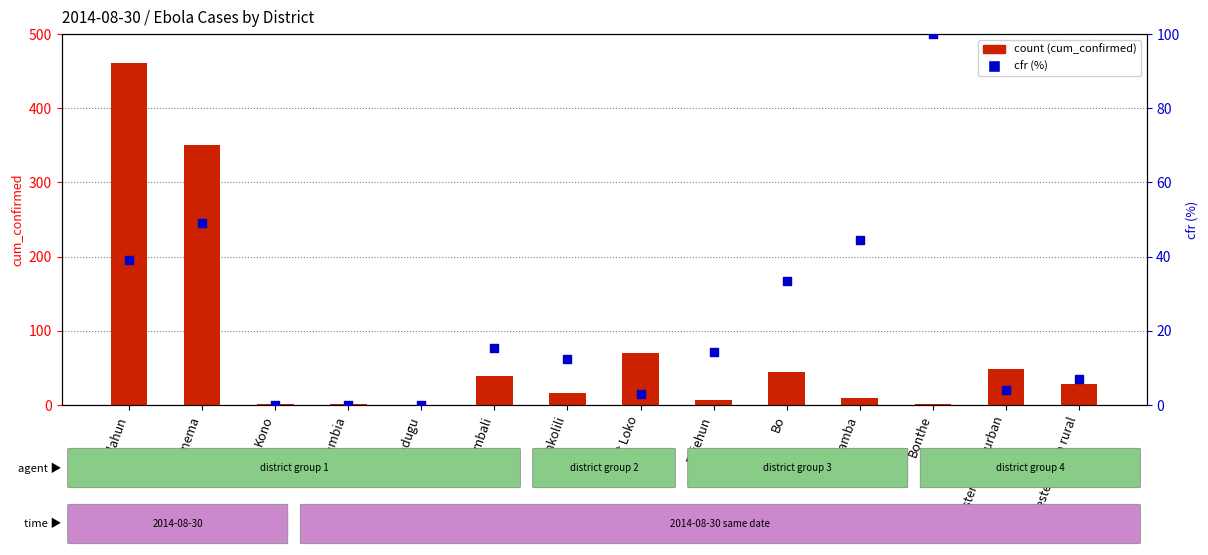

What is the total value across all series at Tonkolili?

28.5